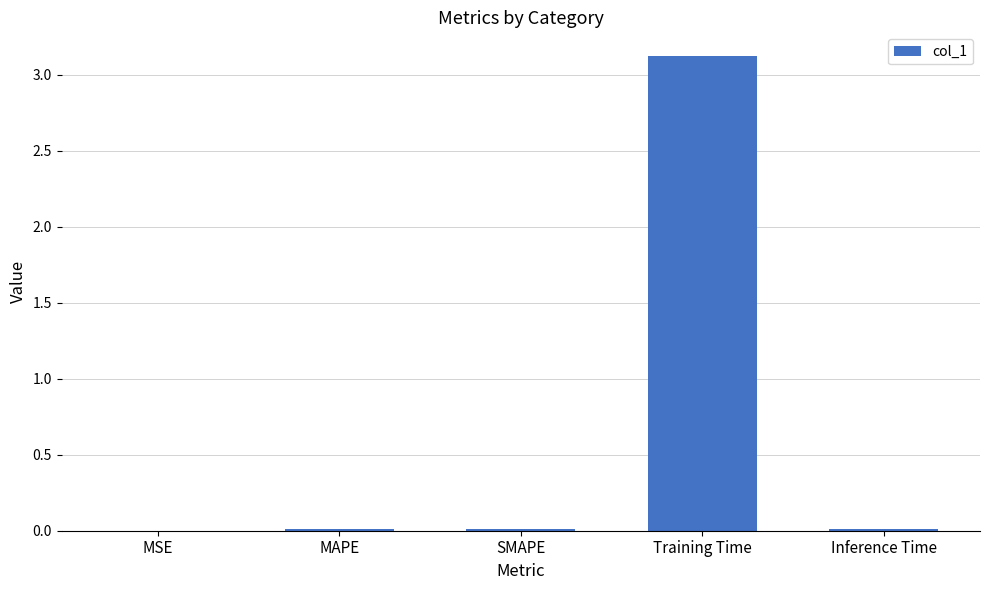

What is the greatest value displayed?

3.1